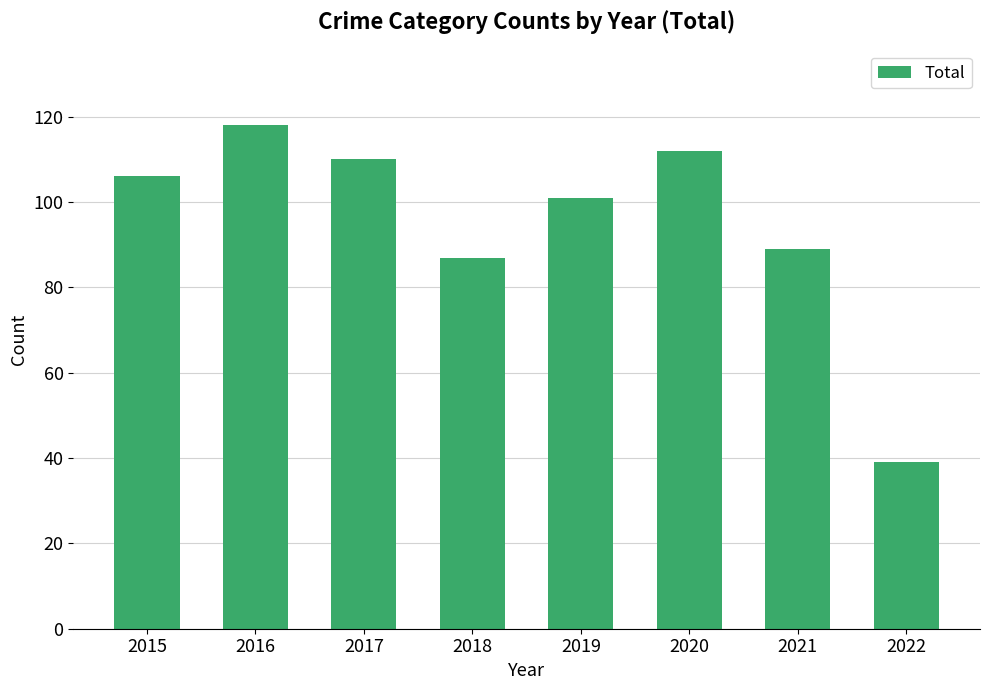

Where is the data nearest to the value 78?

2018